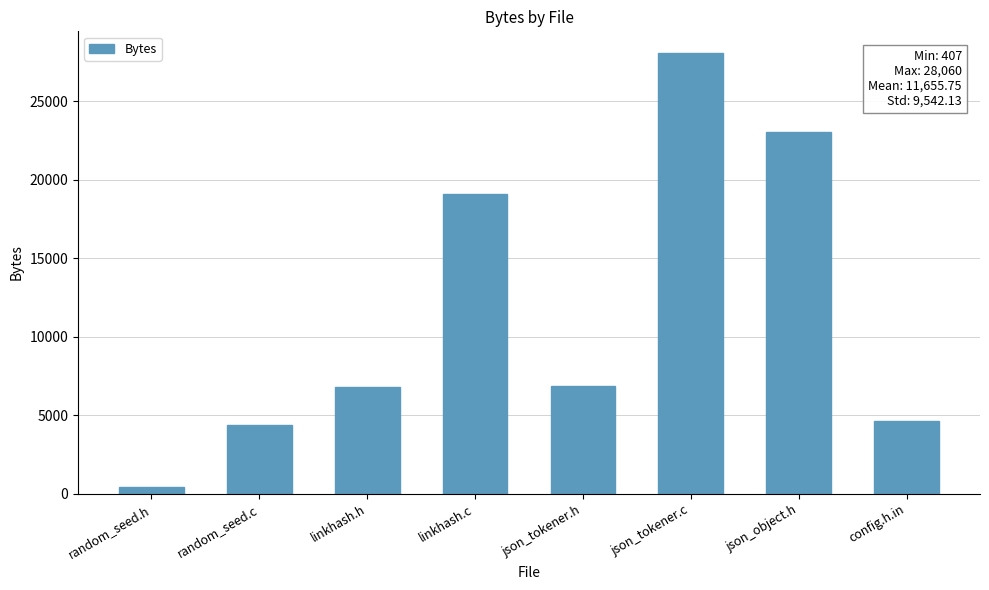

The chart shows a value of 28060 at json_tokener.c. True or false?

True